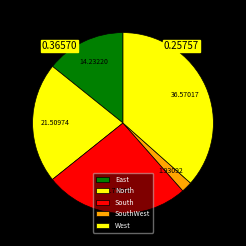

Combined, do West and East account for over 50%?

Yes